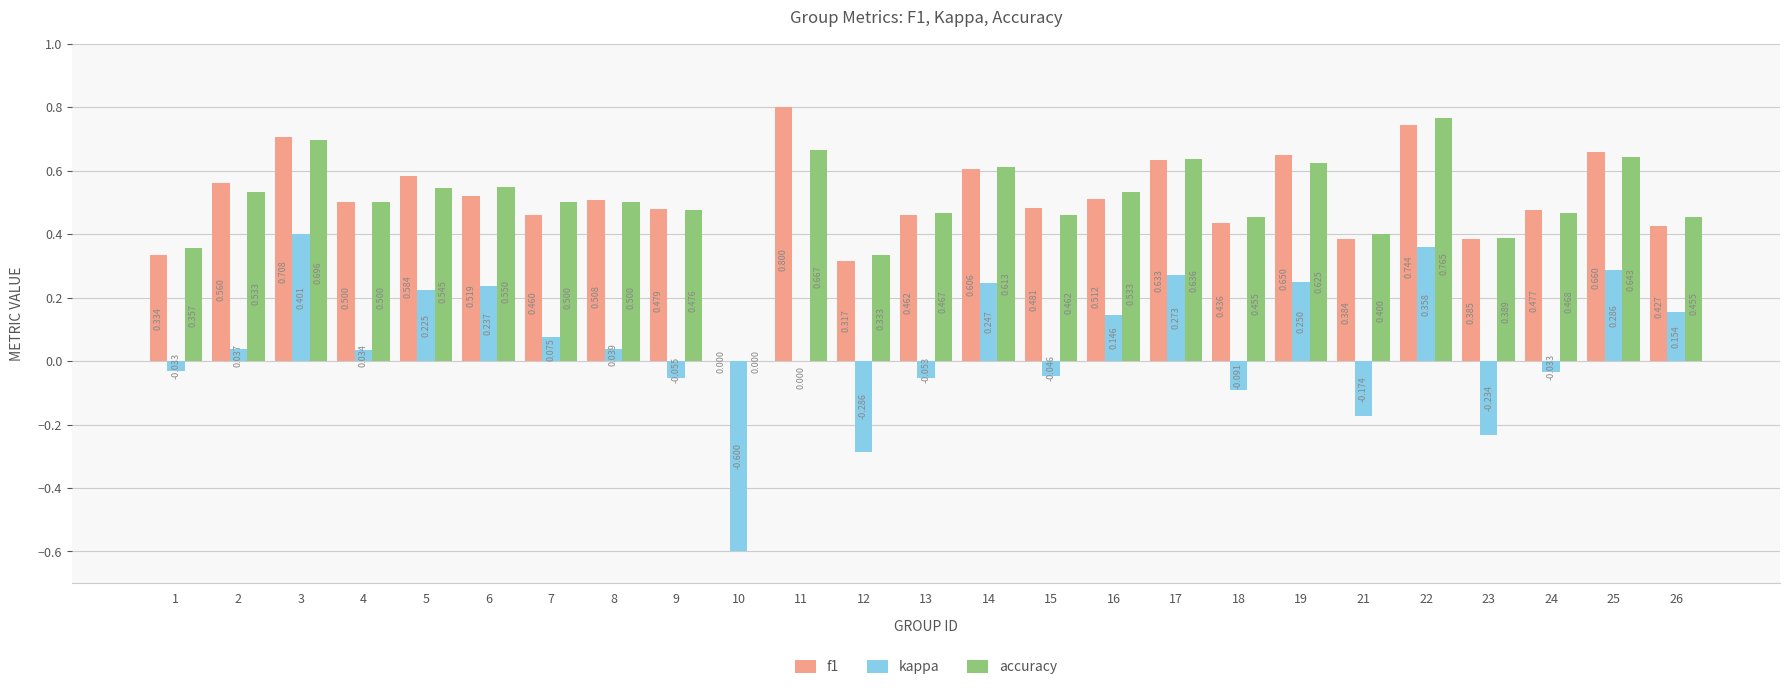

Is the value of accuracy at 2 greater than the value of f1 at 11?

No